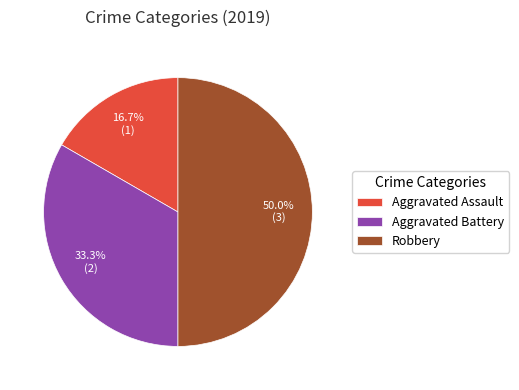

To the nearest percent, what is the combined percentage of Robbery and Aggravated Assault?

67%